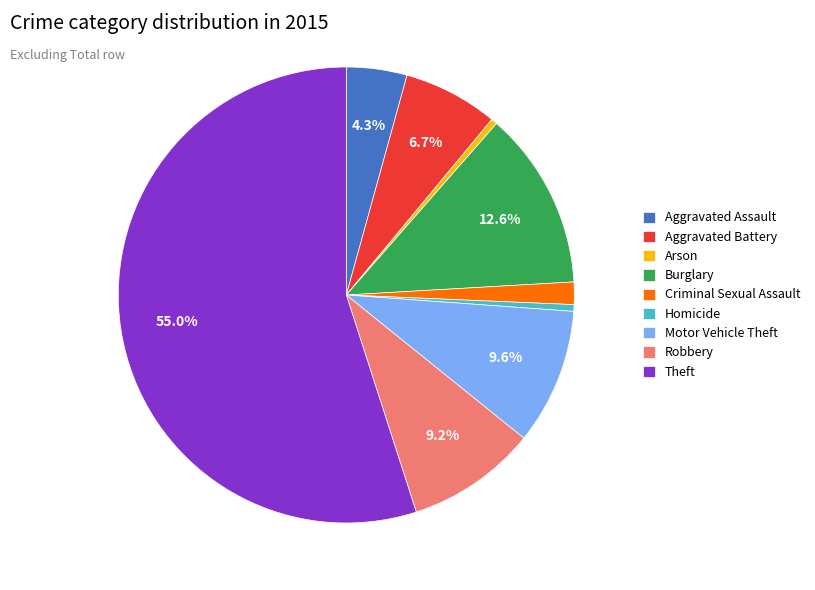

What is the ratio of the value at Theft to the value at Homicide?

115.6